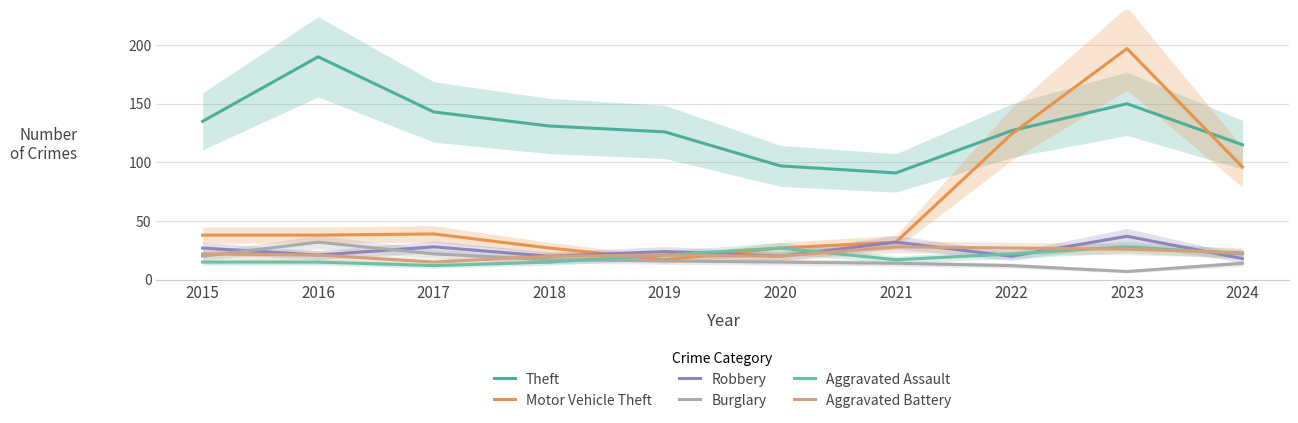

Reading left to right, list all the values displayed in this chart.

Theft: 2015=135	2016=190	2017=143	2018=131	2019=126	2020=97	2021=91	2022=127	2023=150	2024=115
Motor Vehicle Theft: 2015=38	2016=38	2017=39	2018=27	2019=17	2020=27	2021=32	2022=124	2023=197	2024=96
Robbery: 2015=27	2016=21	2017=28	2018=20	2019=24	2020=20	2021=32	2022=20	2023=37	2024=18
Burglary: 2015=20	2016=32	2017=22	2018=17	2019=16	2020=15	2021=14	2022=12	2023=7	2024=14
Aggravated Assault: 2015=15	2016=15	2017=12	2018=15	2019=21	2020=27	2021=17	2022=22	2023=28	2024=22
Aggravated Battery: 2015=22	2016=21	2017=15	2018=20	2019=21	2020=20	2021=28	2022=27	2023=26	2024=23